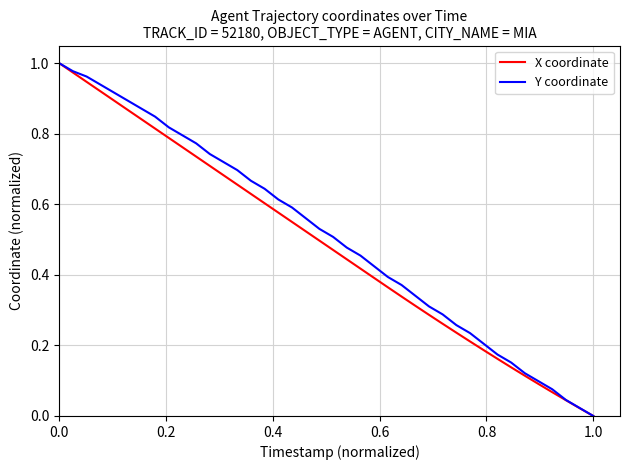

Which series has the widest spread of values?

X coordinate